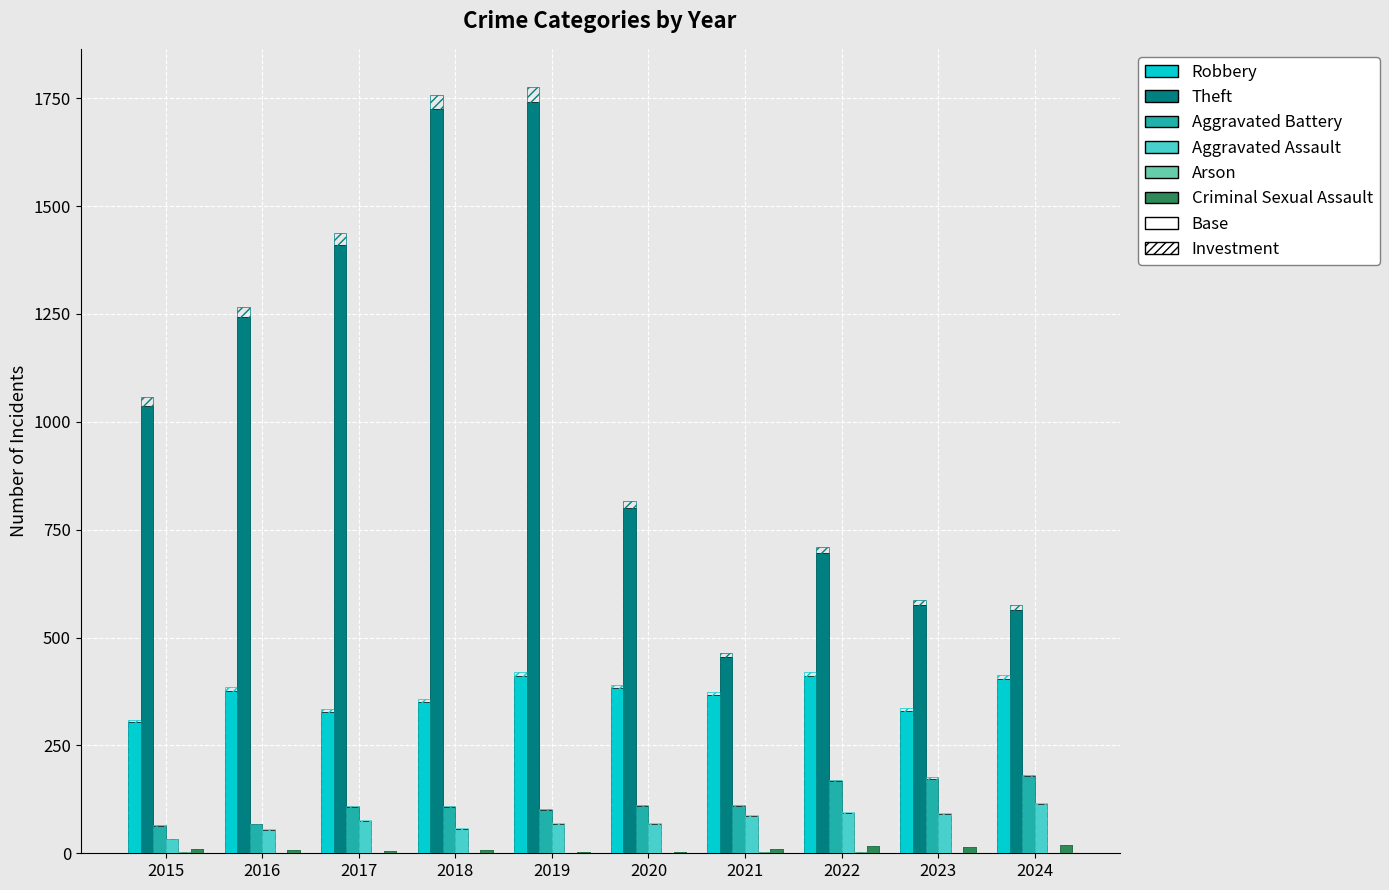

Where is Aggravated Battery nearest to the value 121?

2020